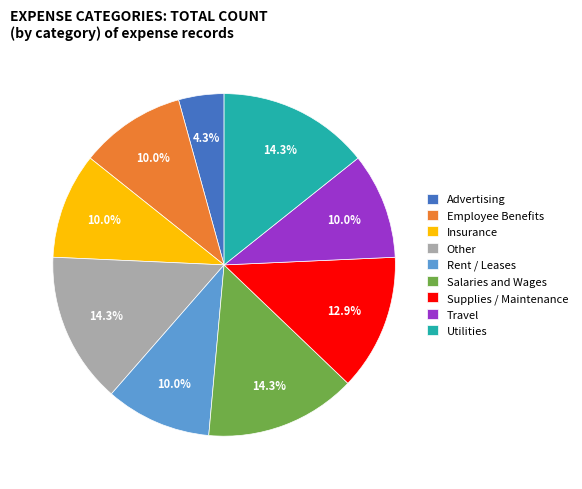

Combined, do Insurance and Other account for over 50%?

No